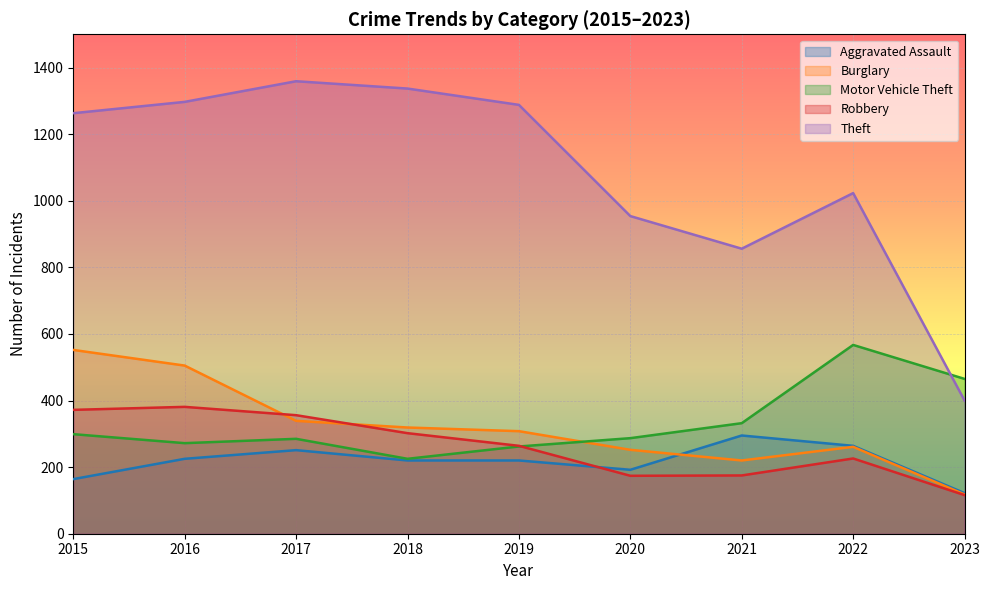

What is the average value of the Theft series?

1086